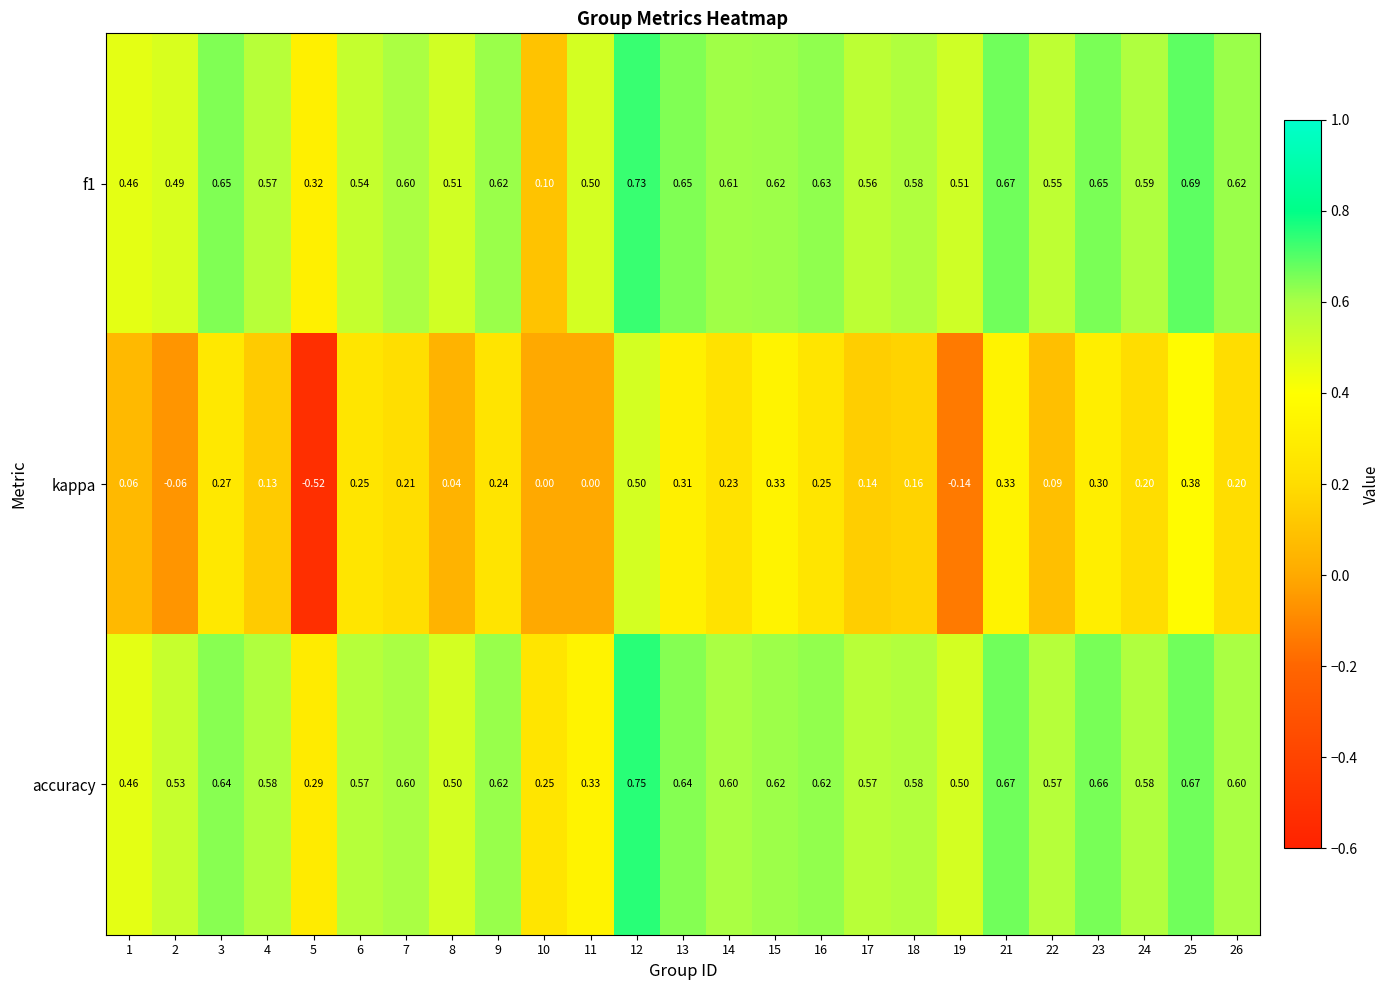

What is the total value across all series at 23?

1.6